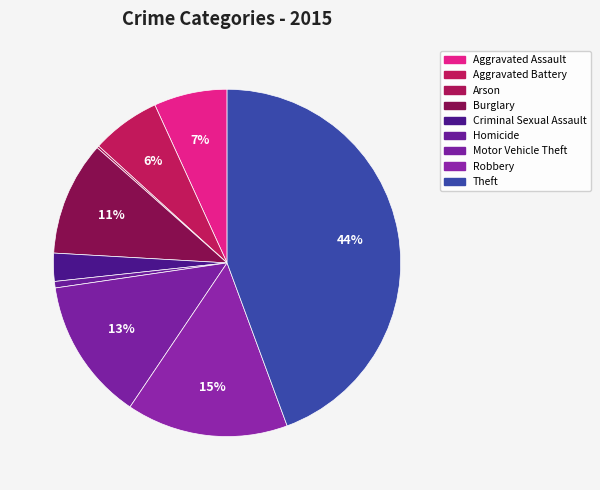

What is the change in value from Homicide to Motor Vehicle Theft?

+63